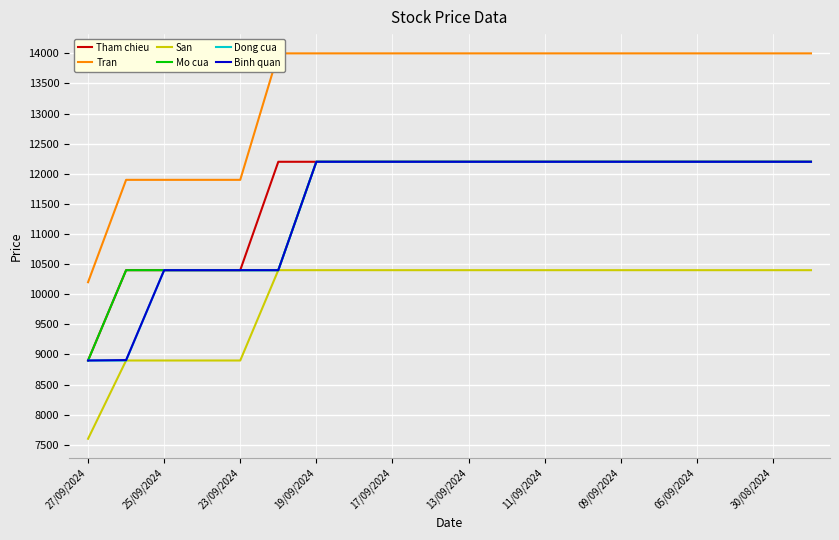

What is the value of the Binh quan point at the 10th from the left?

12200